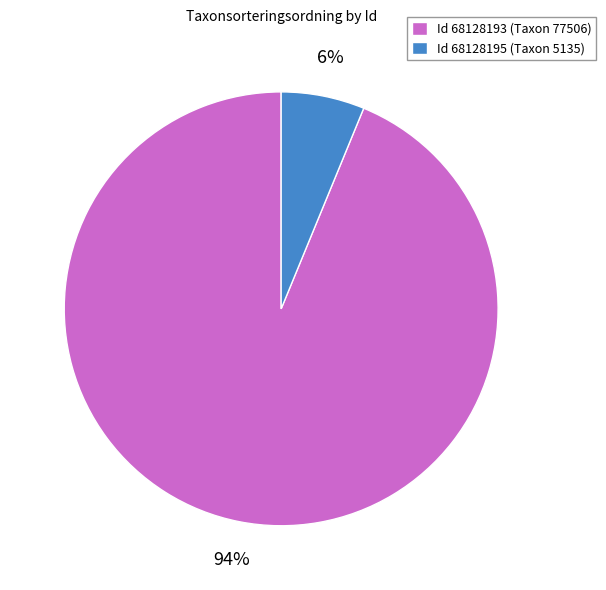

Which category accounts for the majority?

Id 68128193 (Taxon 77506)